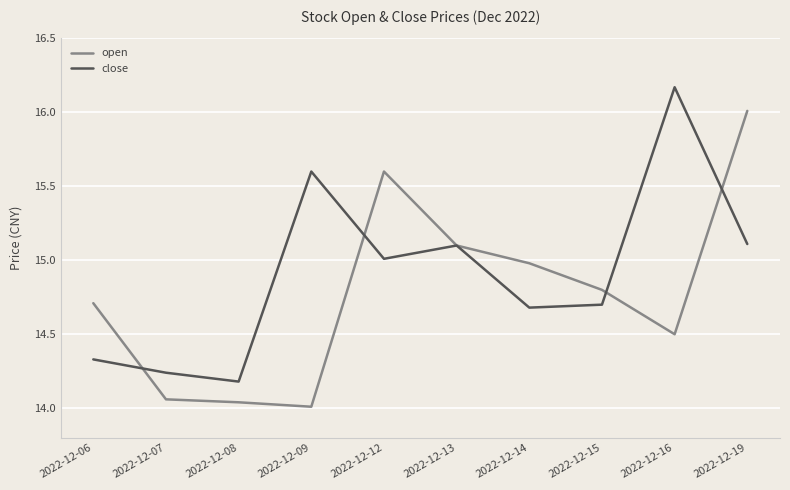

Which series has the largest range (max minus min)?

open